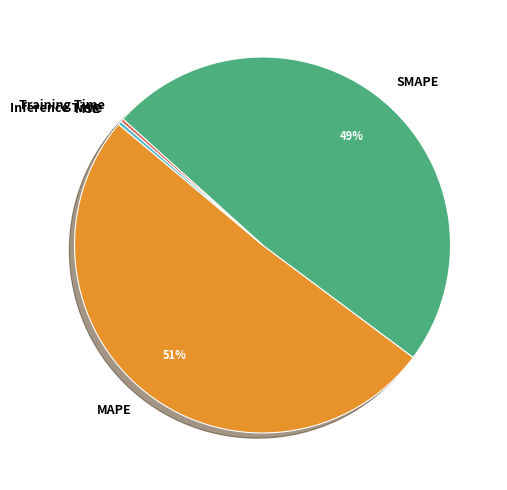

Is there a majority slice in this chart?

Yes